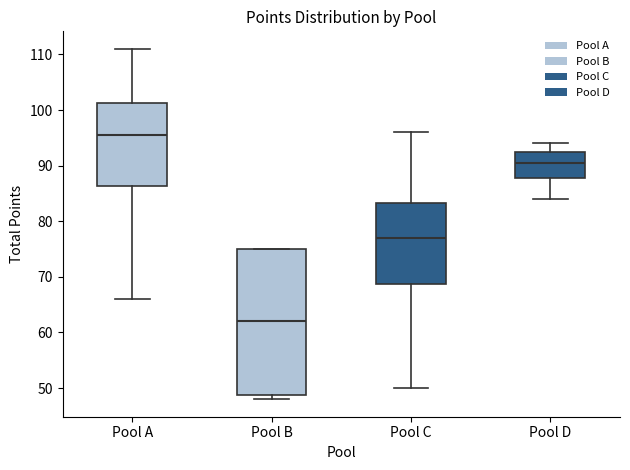

Reading left to right, read every box against the y-axis: the position of its median line, the range the box covers, and the ends of its whiskers. The values are not printed on the chart, so give them approximately, as read against the axis.

Pool A: median 96, box 86 to 101, whiskers 66 to 111
Pool B: median 62, box 49 to 75, whiskers 48 to 75
Pool C: median 77, box 69 to 83, whiskers 50 to 96
Pool D: median 91, box 88 to 93, whiskers 84 to 94